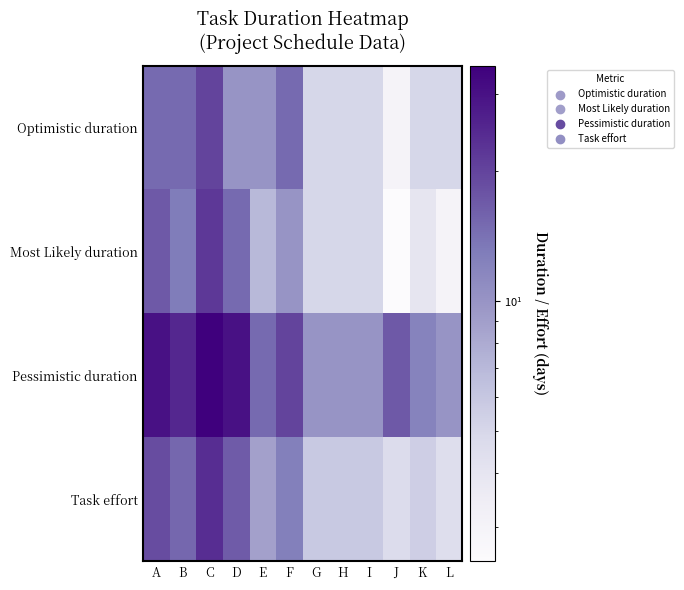

At which category is the sum across all series the highest?

C